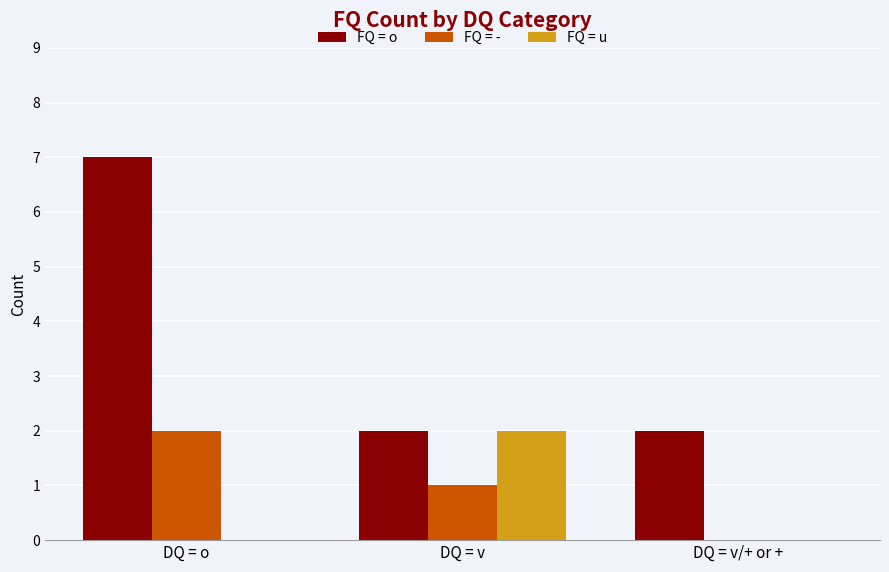

Is it true that FQ = u equals -1 at DQ = v/+ or +?

False